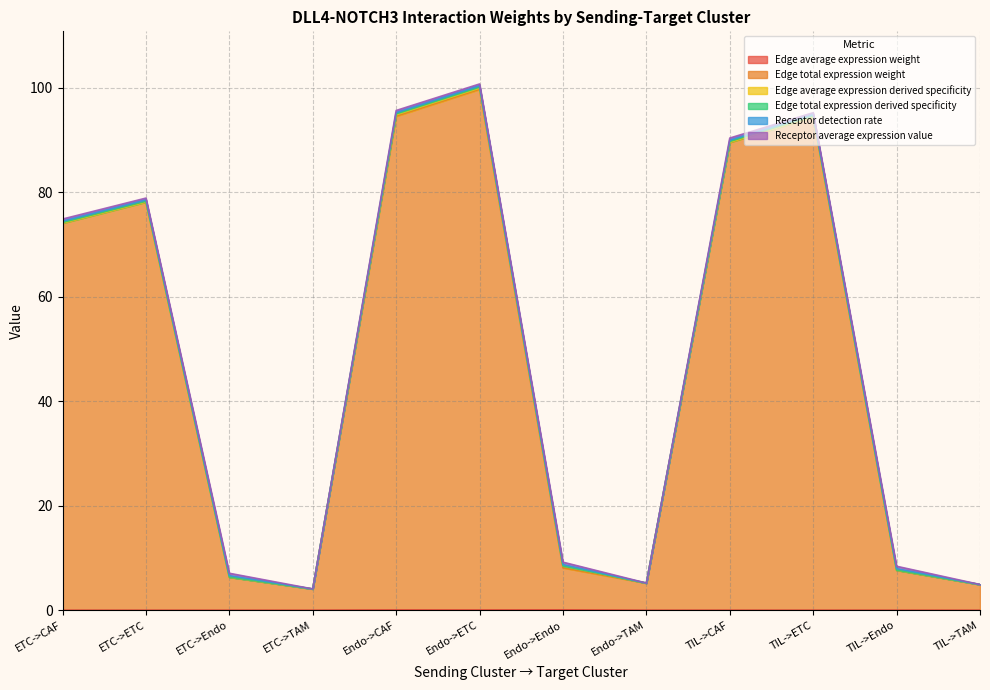

What is the lowest value of the Edge total expression weight series?

4.1